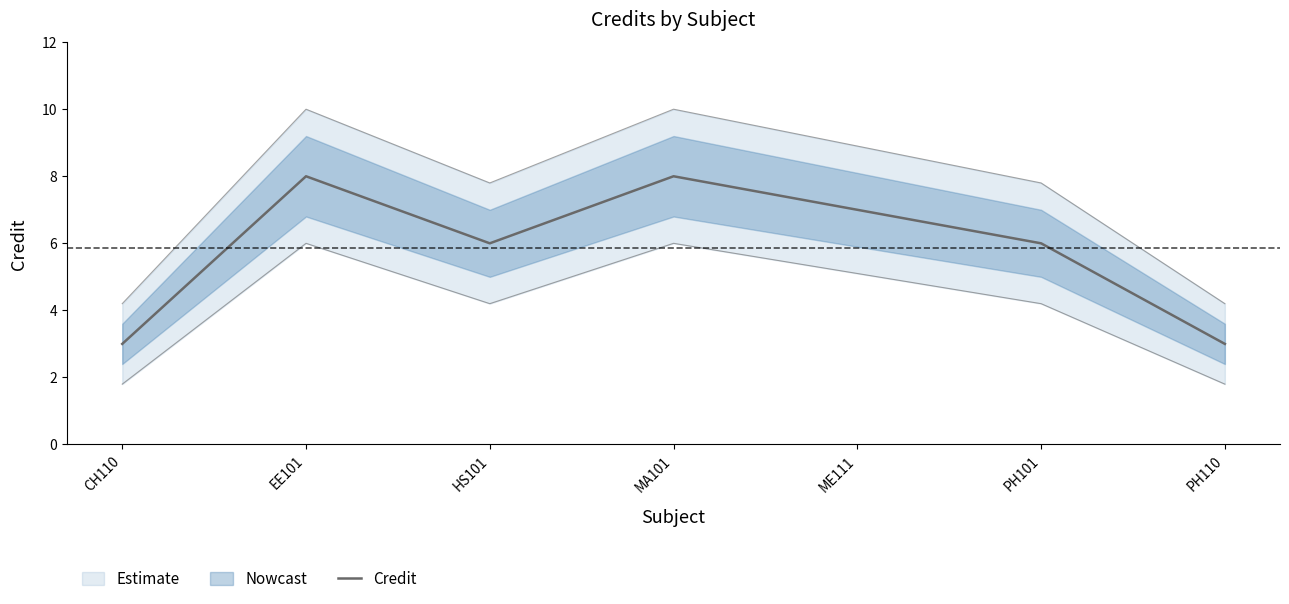

Reading left to right, list all the values displayed in this chart.

3	8	6	8	7	6	3